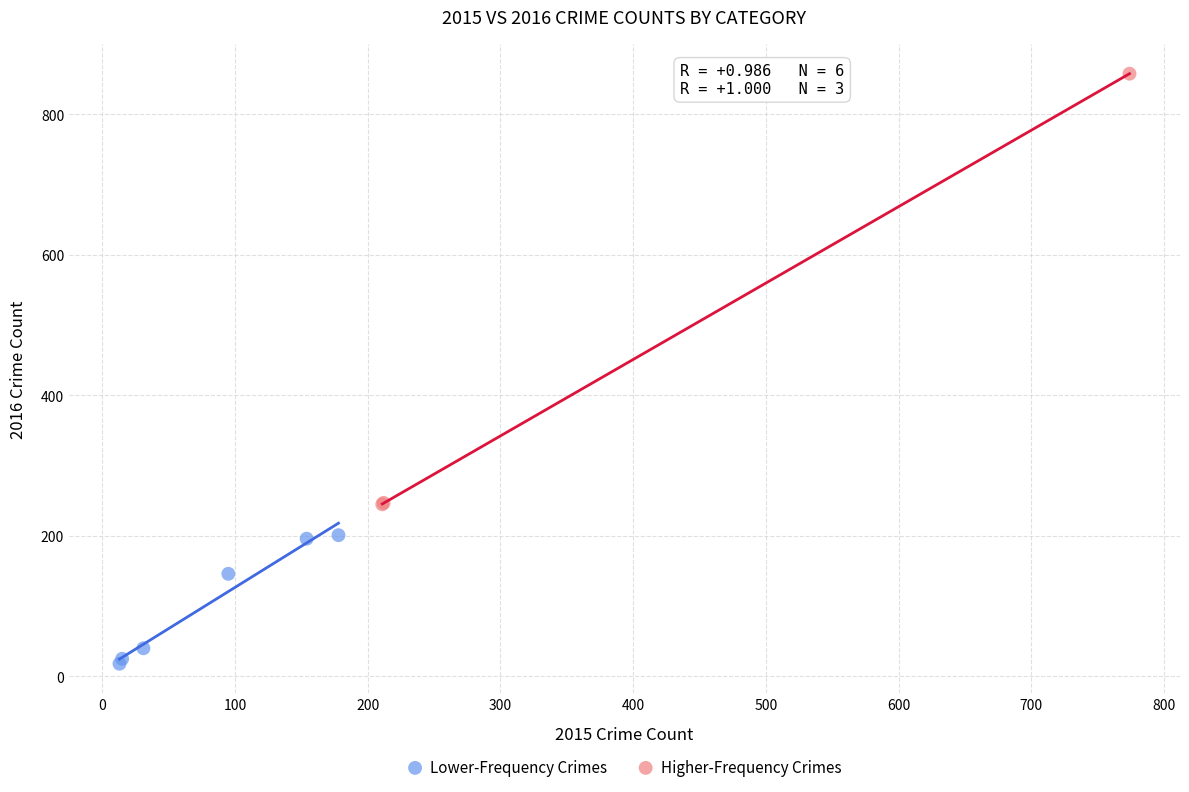

Which series reaches the minimum Y coordinate?

Lower-Frequency Crimes